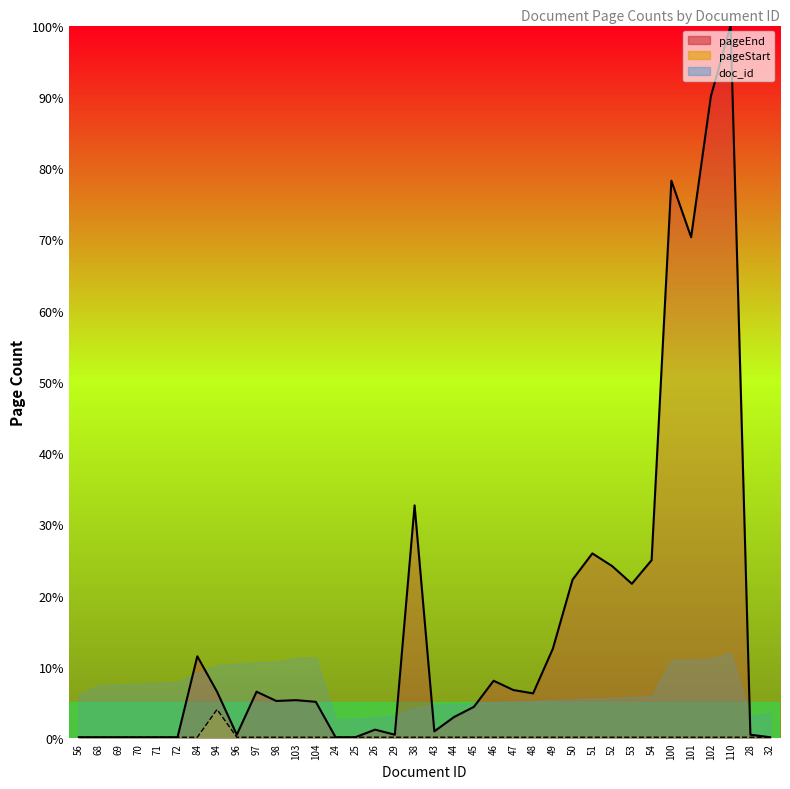

What is the label of the 2nd point from the left?

68